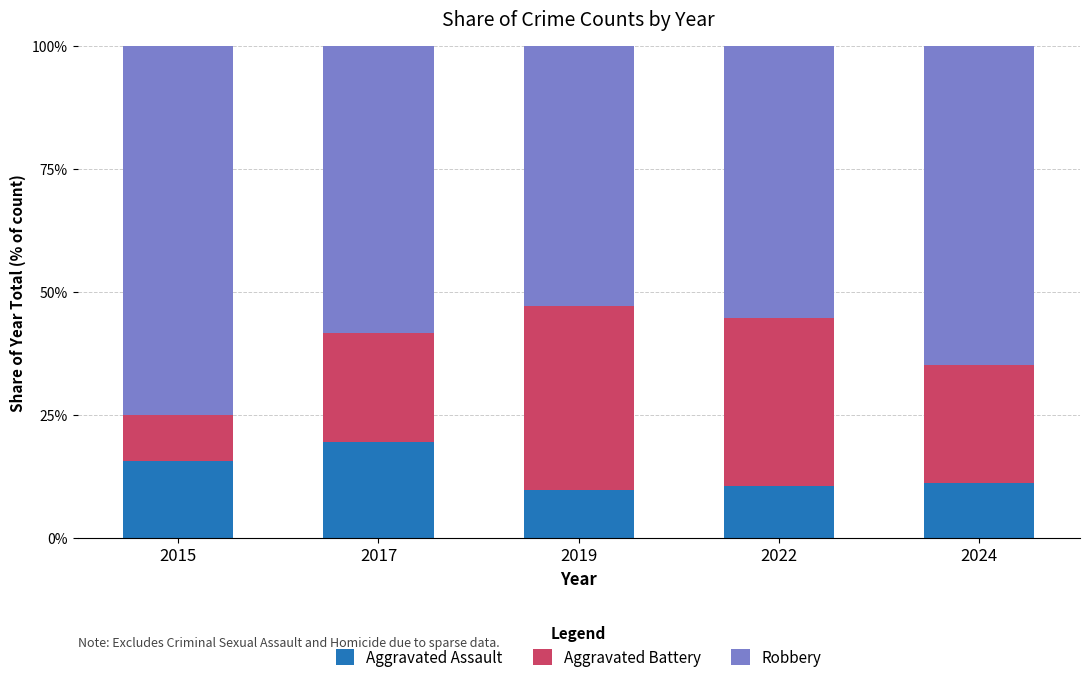

The value of Aggravated Assault at 2017 is 19.4. True or false?

True